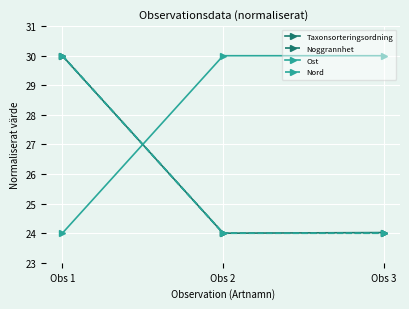

The Nord series shows 33.7 at Obs 3. True or false?

False